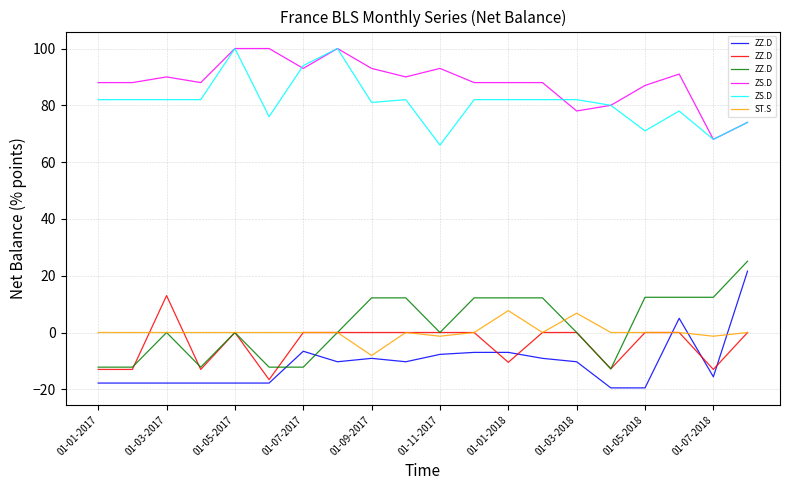

Rank the series by their maximum value, from lowest to highest.

ST.S, ZZ.D, ZS.D